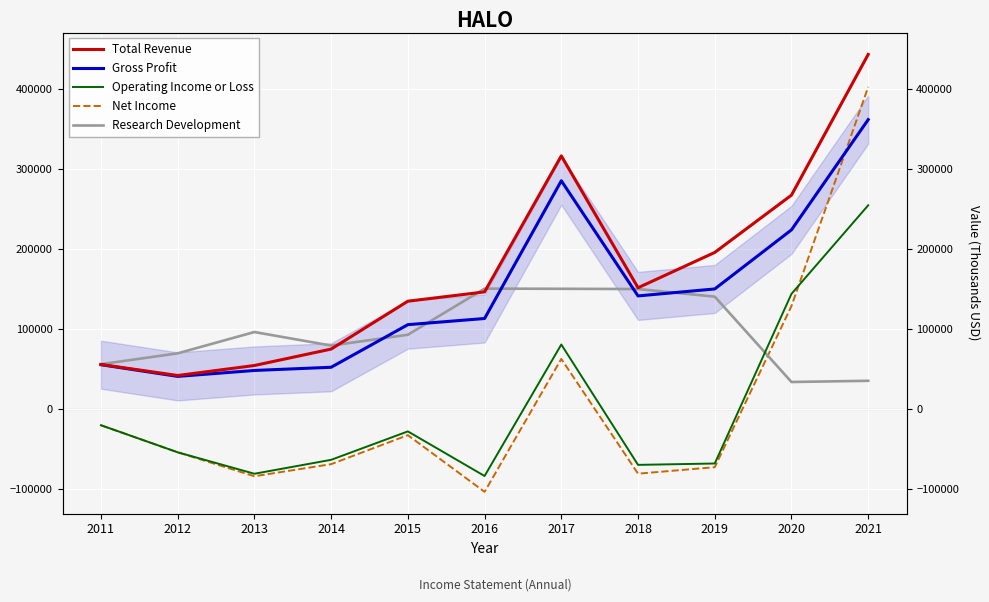

What is the sum of the Operating Income or Loss values at 2016 and 2011?

-103000